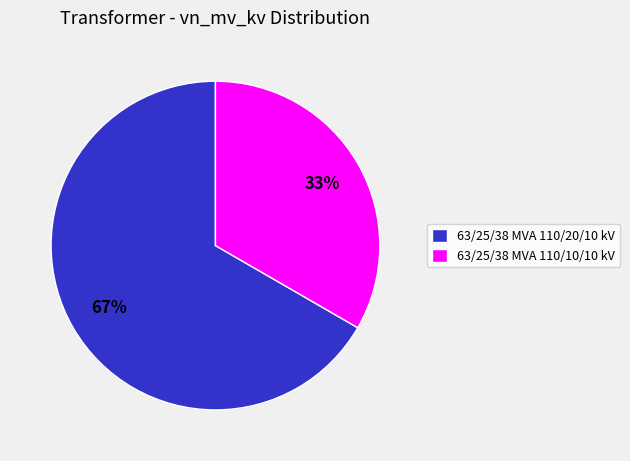

Does 63/25/38 MVA 110/20/10 kV account for over 50% of the chart?

Yes